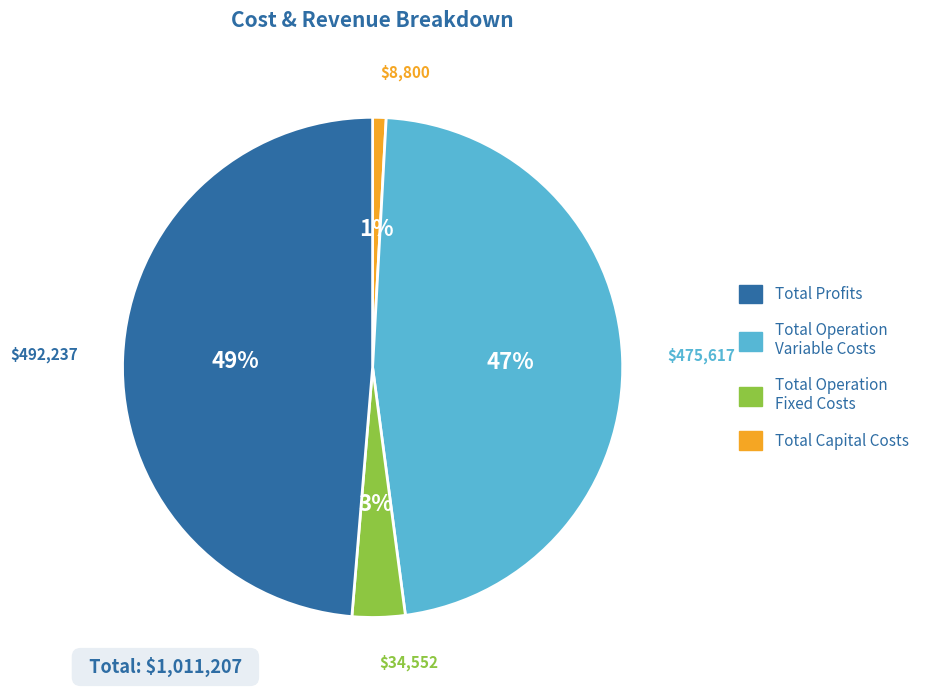

To the nearest percent, what is the average slice percentage?

25%